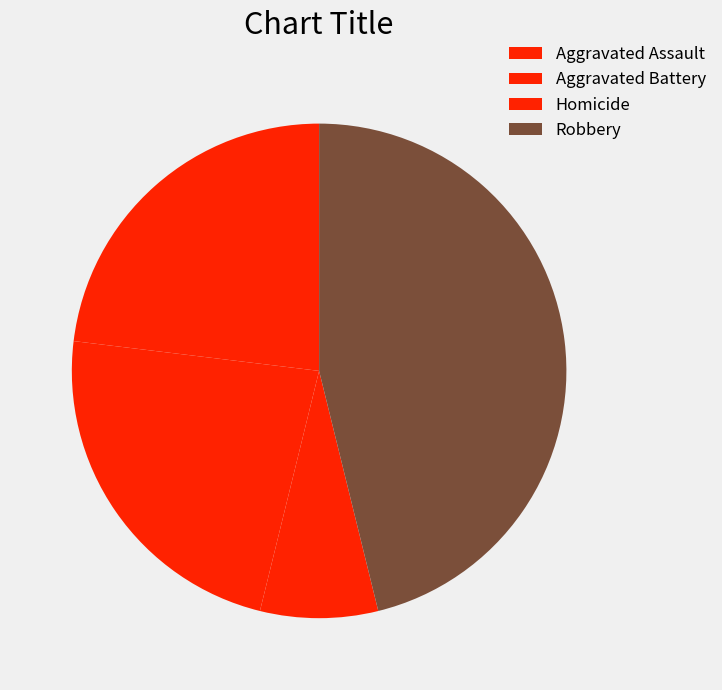

How many slices are in this pie chart?

4